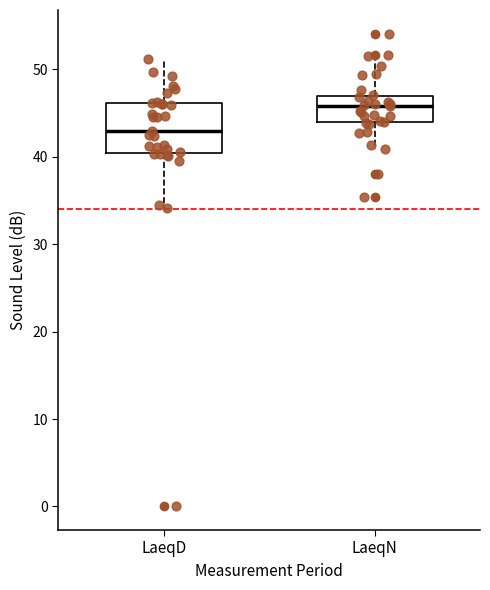

Which box's median line is the lowest?

LaeqD